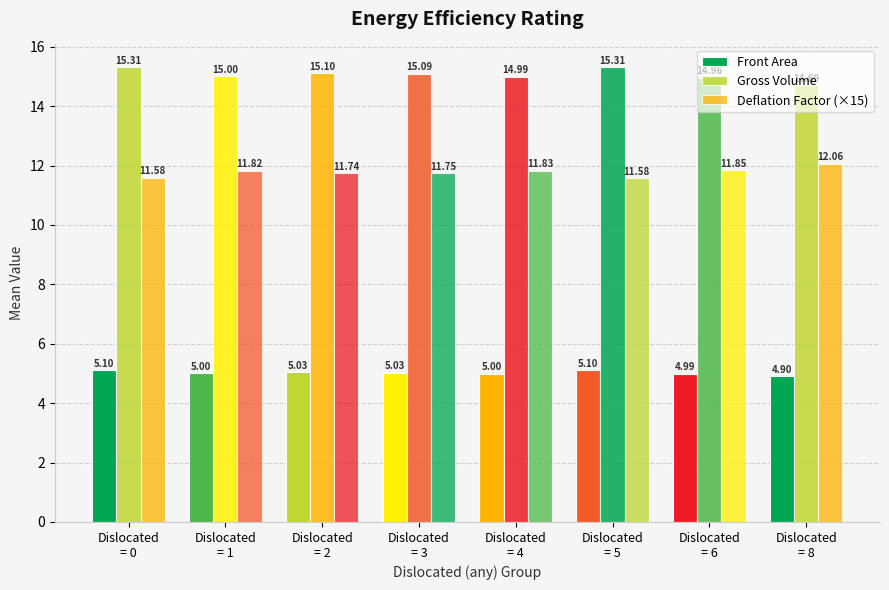

Which category has the lowest value in the Gross Volume series?

Dislocated
= 8